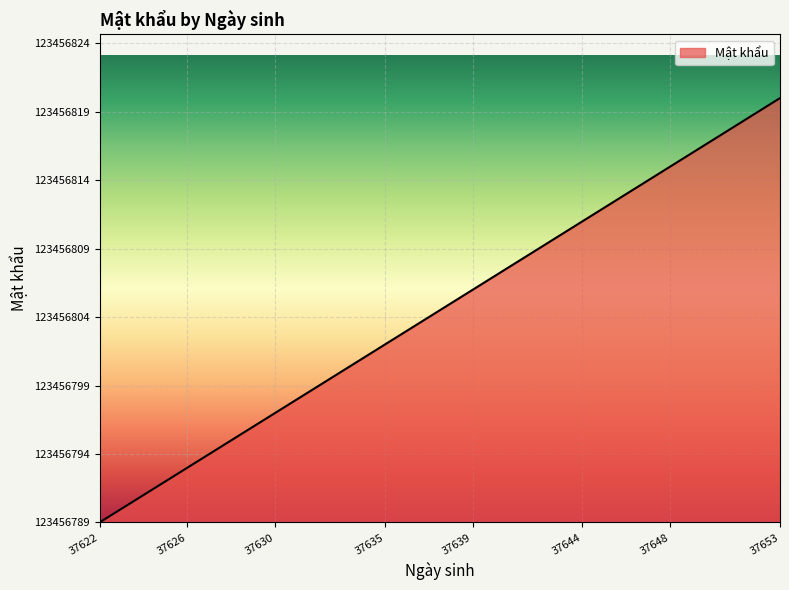

Is this an area chart (filled region under the line)?

Yes